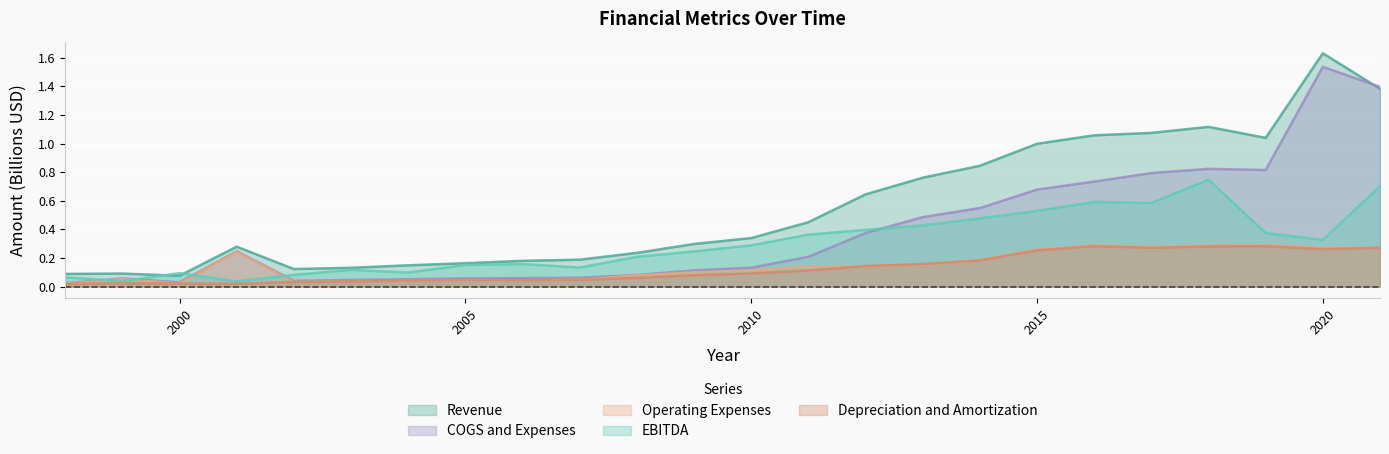

True or false: Depreciation and Amortization has a value of 0.0 at 2005.

True